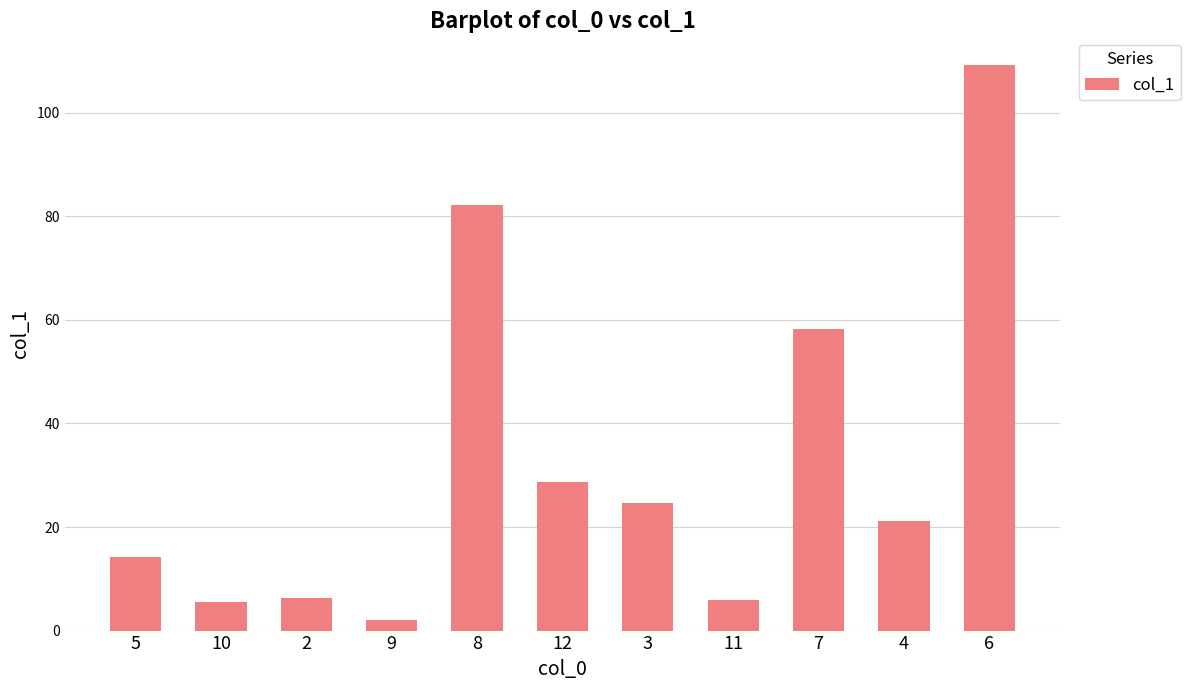

What is the change in value from 5 to 2?

-7.9